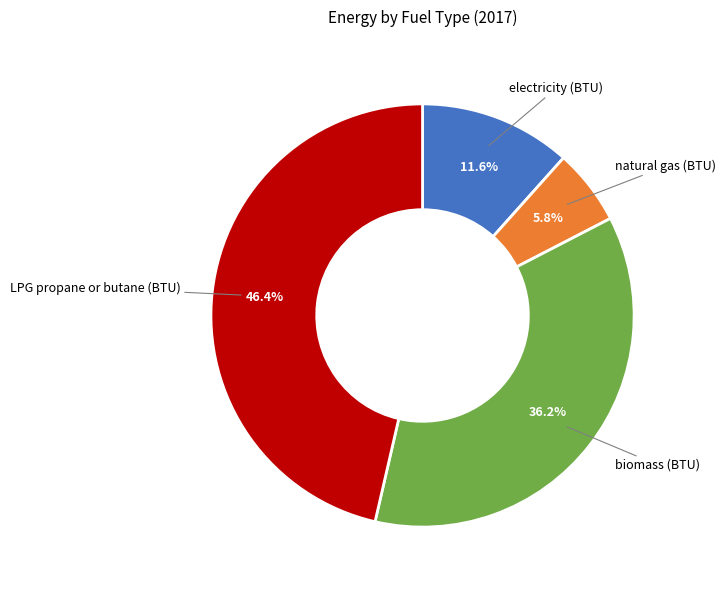

Which has a higher value, natural gas (BTU) or biomass (BTU)?

biomass (BTU)